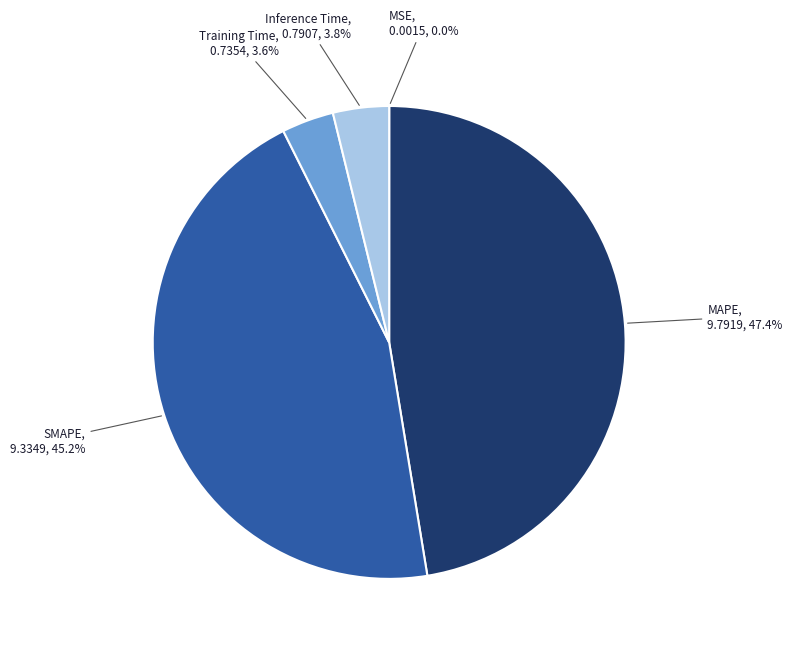

Is there any slice that represents more than half of the pie?

No